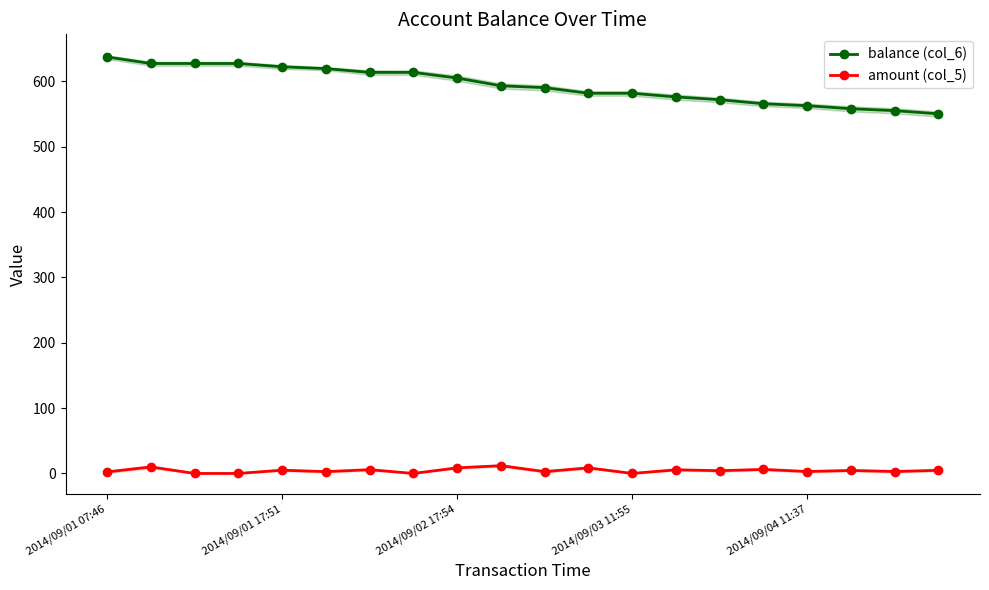

Rank the series by their maximum value, from highest to lowest.

balance (col_6), amount (col_5)